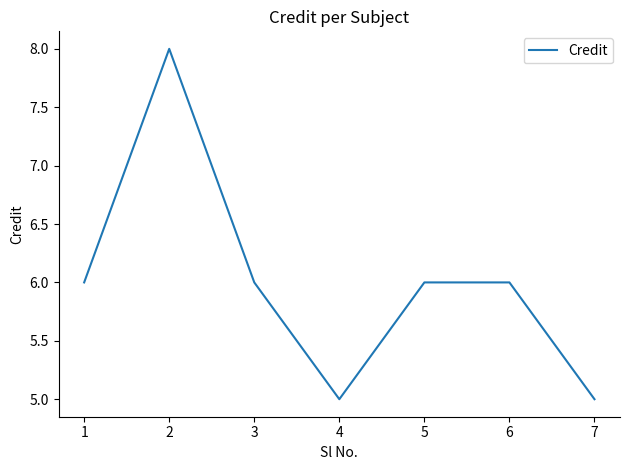

Where is the first local maximum?

2